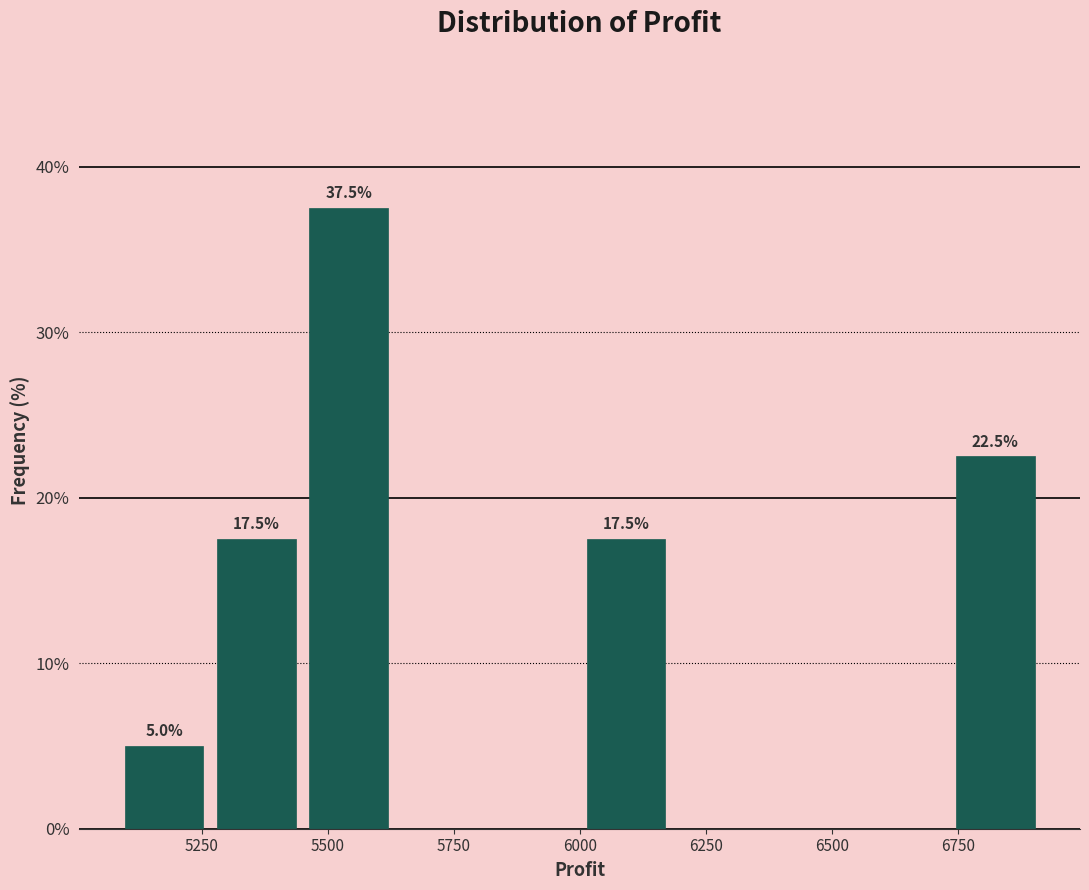

Around what value on the x-axis is the tallest bar? Give the approximate position of its centre, as read against the axis.

5550